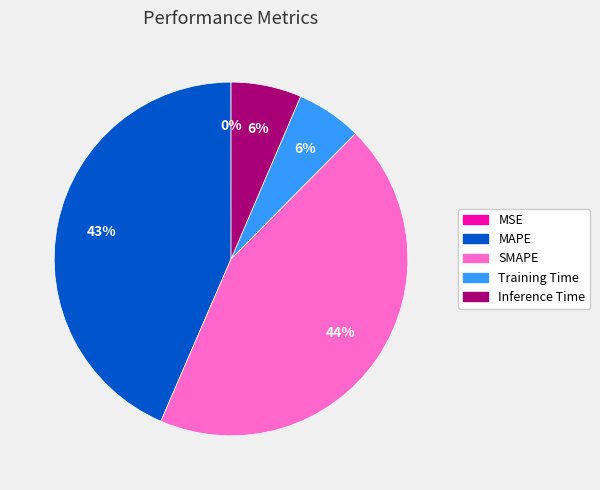

The Training Time slice represents 1% of the pie. True or false?

False